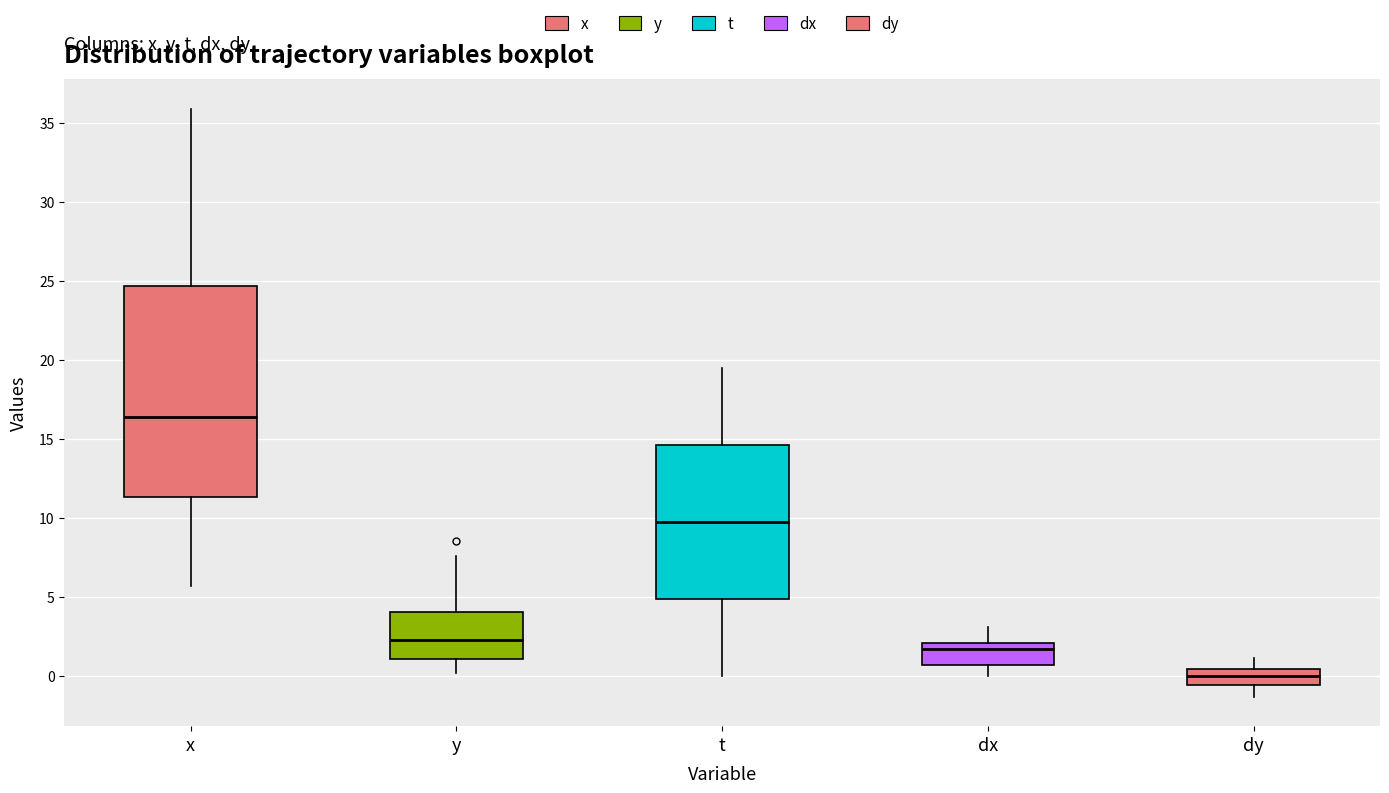

Where is the lower edge of the box for t on the y-axis? The values are not printed on the chart, so give them approximately, as read against the axis.

5.0